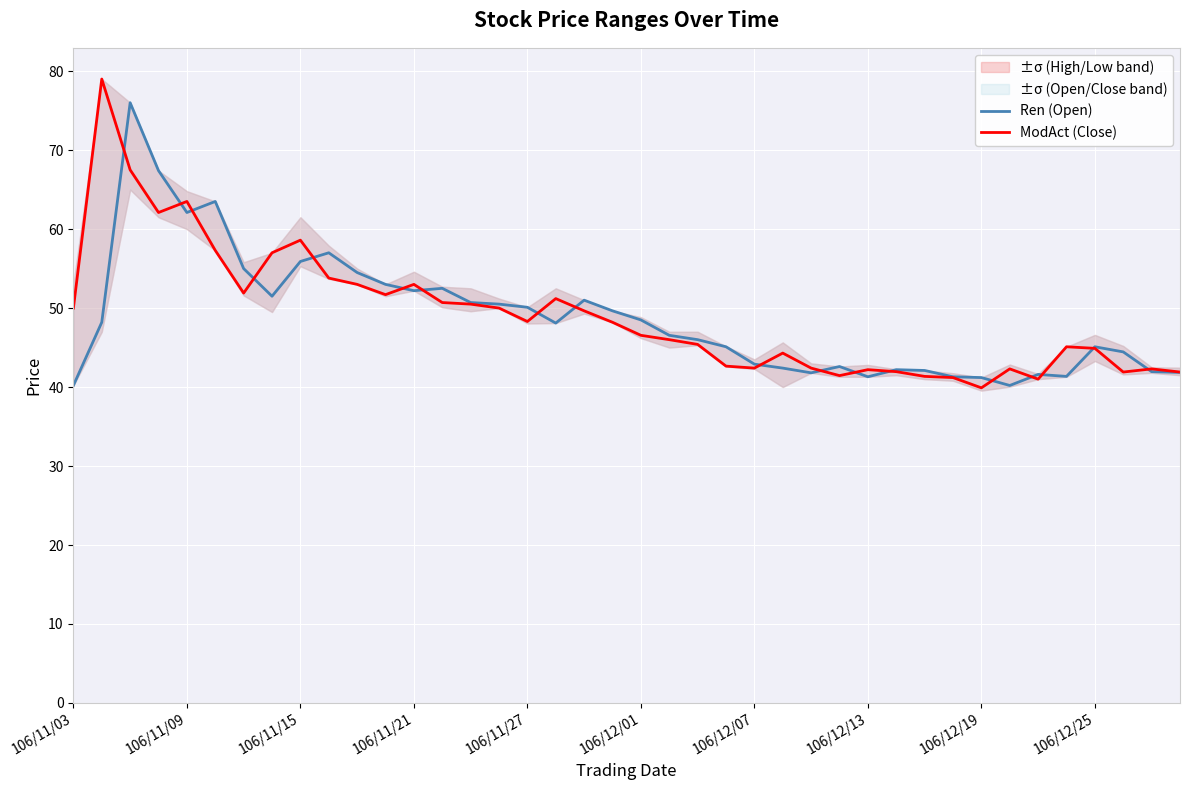

The value of Ren (Open) at 106/12/07 is 42.9. True or false?

True